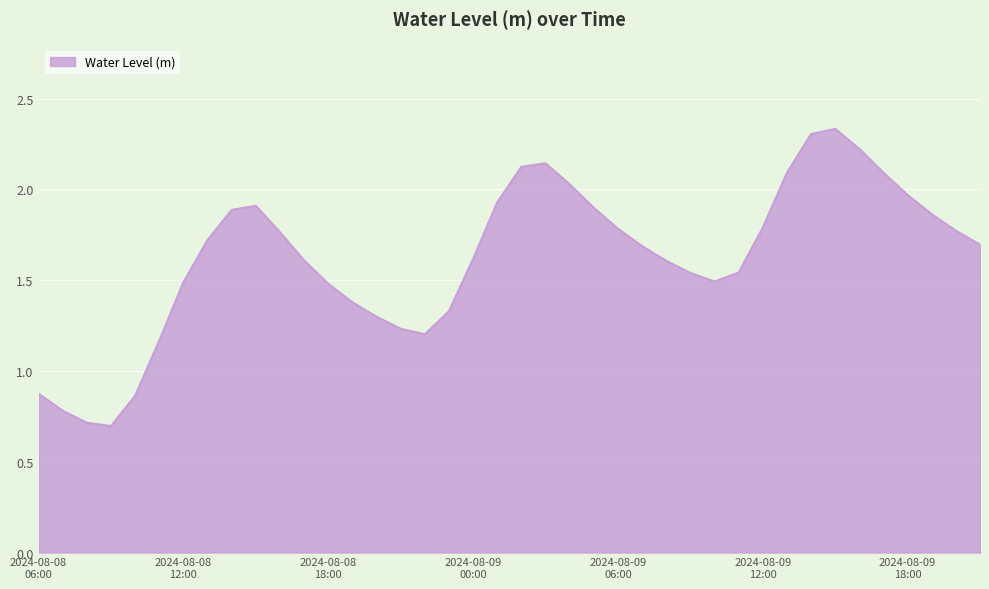

What is the difference between the maximum and minimum values?

1.6